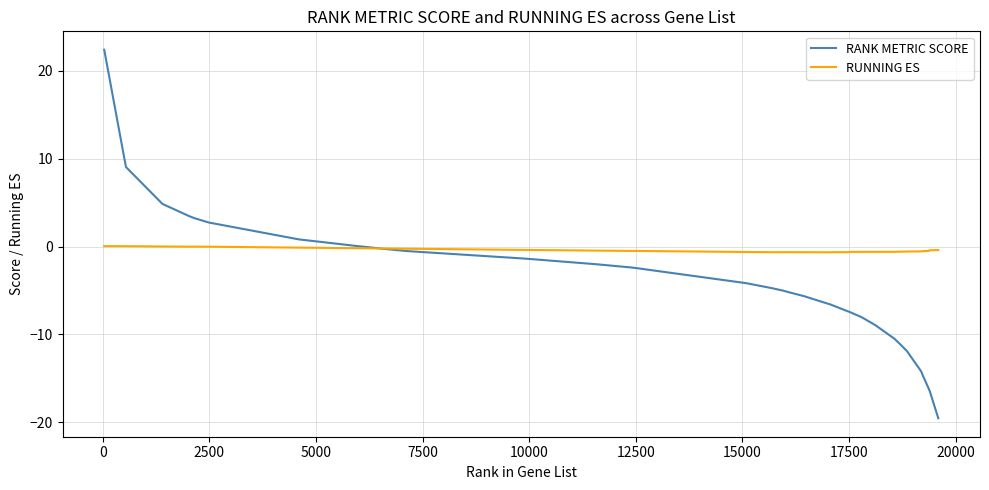

What is the minimum value shown in the chart?

-19.6